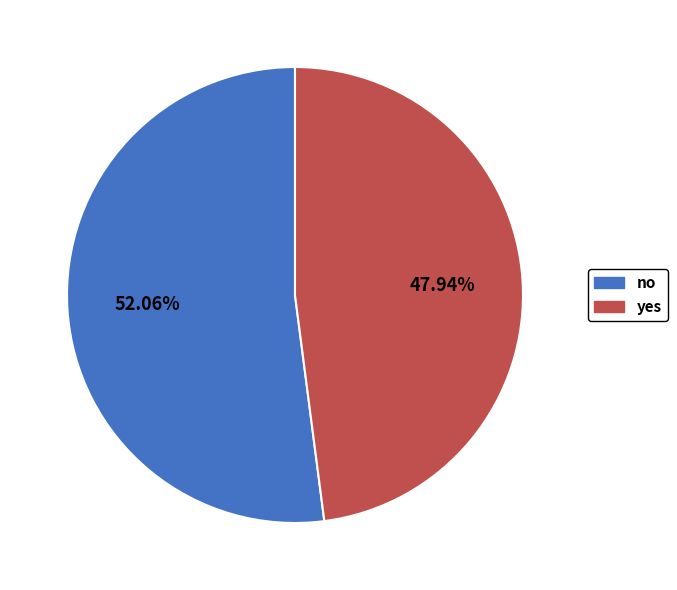

Is it true that yes is 48% of the pie?

True